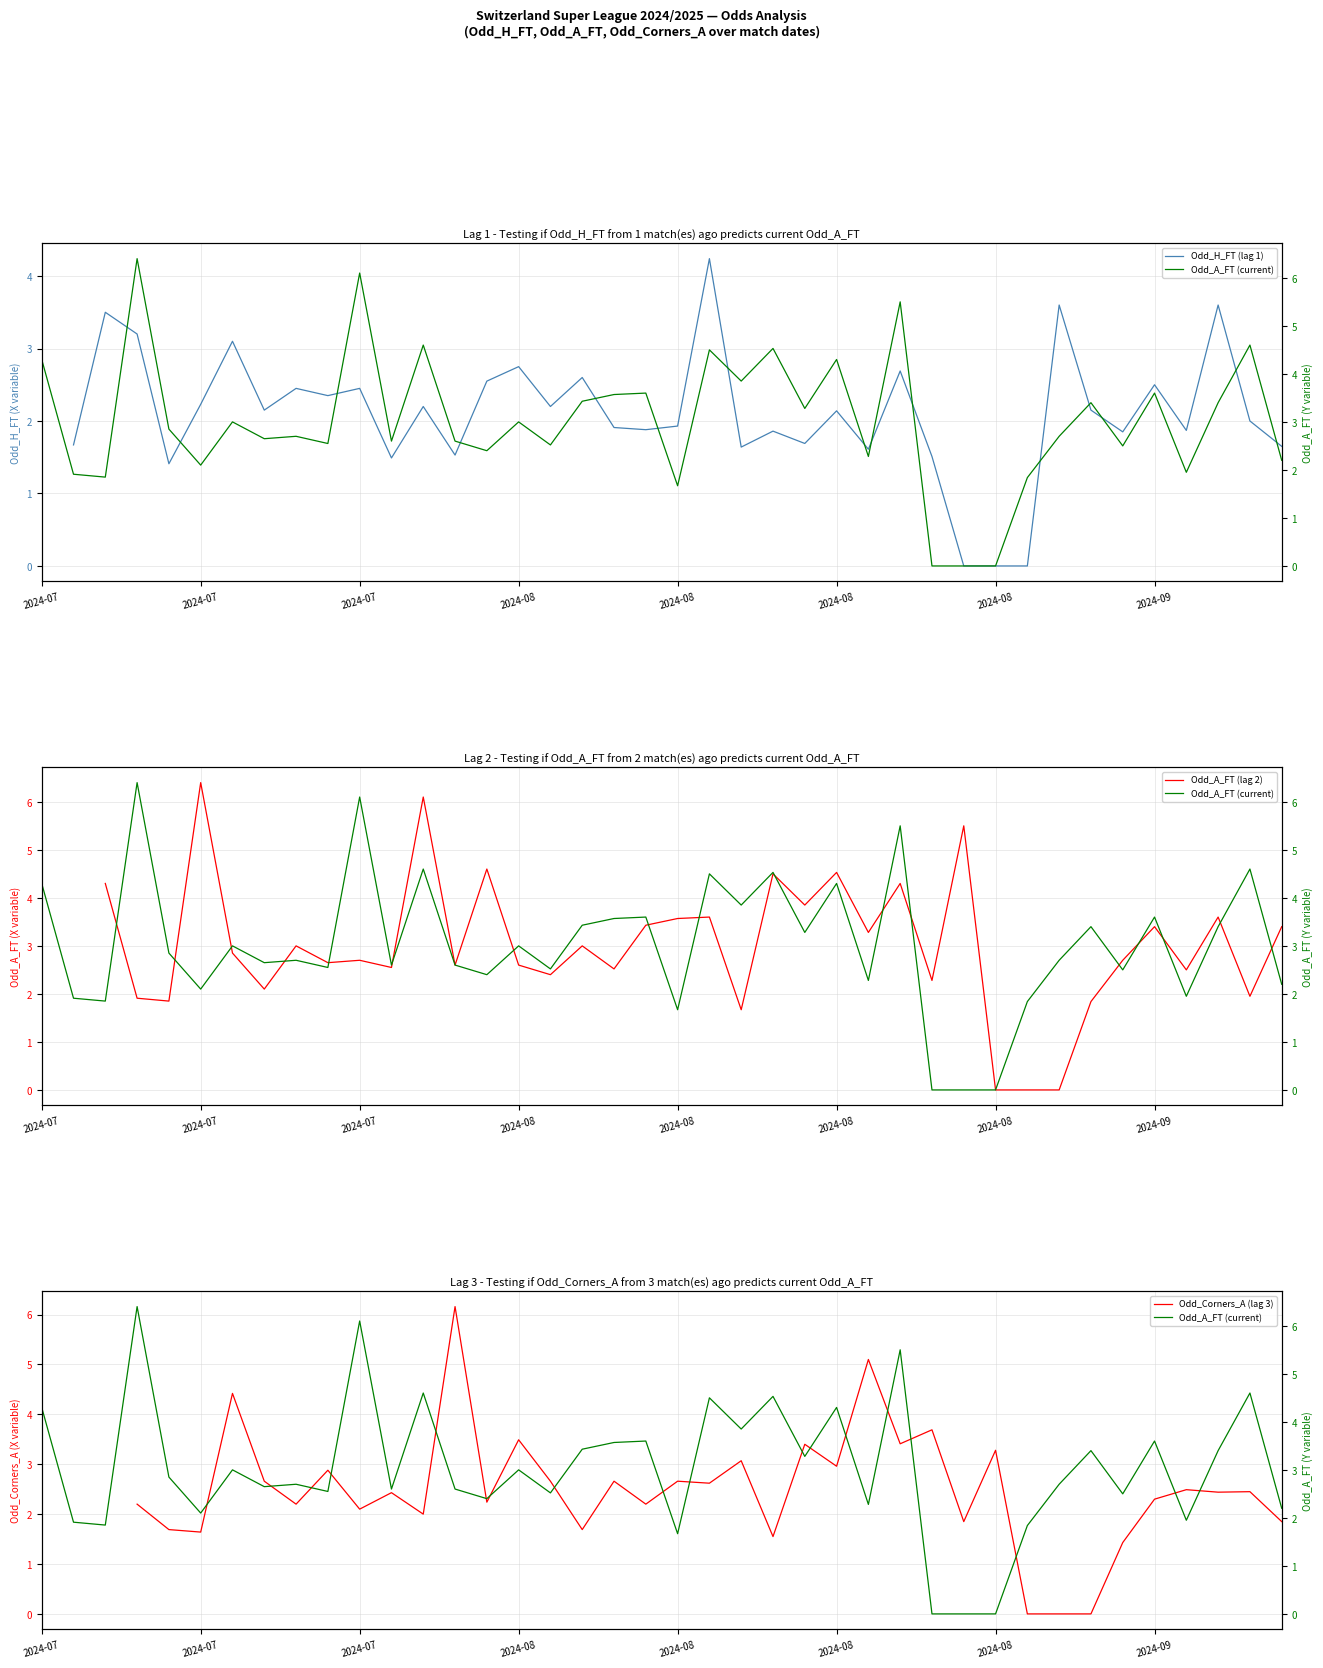

Which series ends up on top after the final intersection of Odd_H_FT (lag 1) and Odd_Corners_A (lag 3)?

Odd_Corners_A (lag 3)